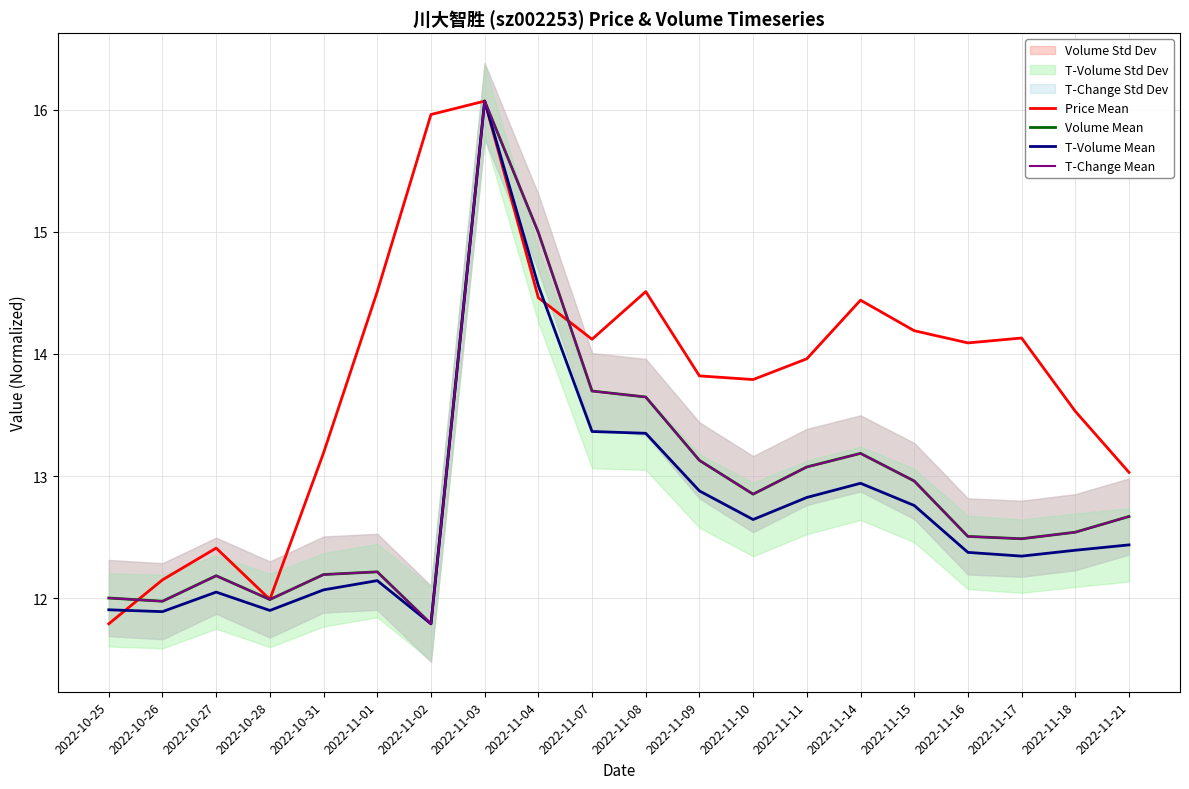

How many interior local valleys does the Volume Mean series have?

5